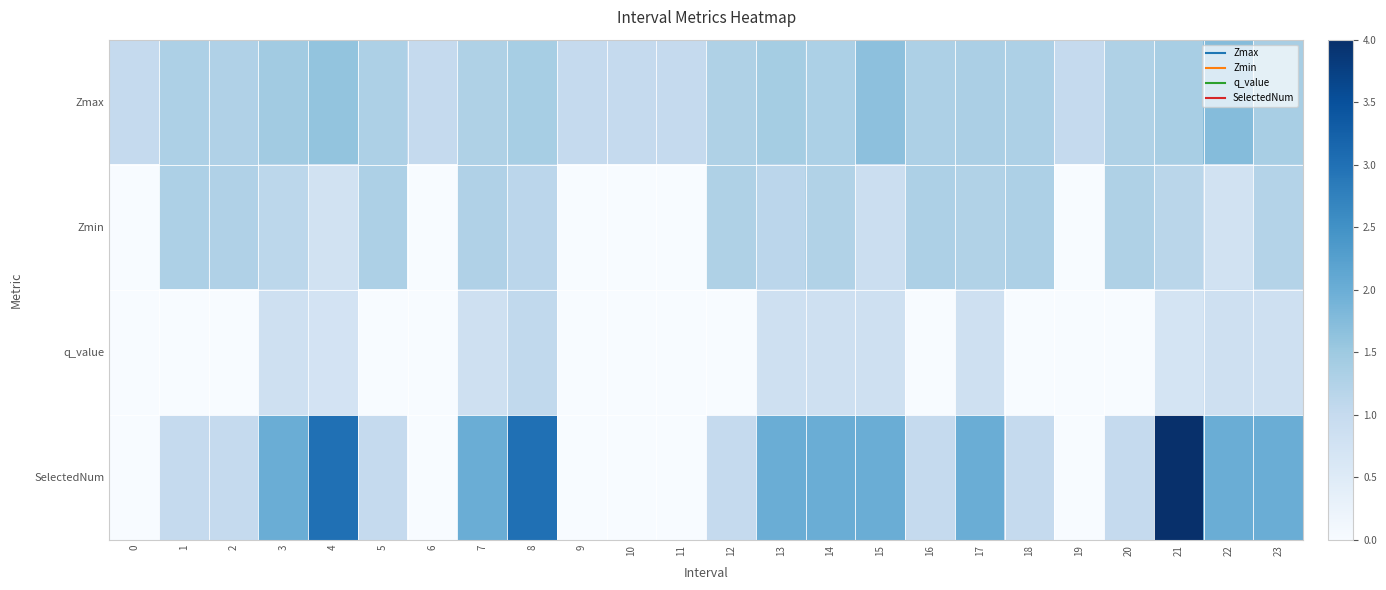

How many data points does each series have?

24